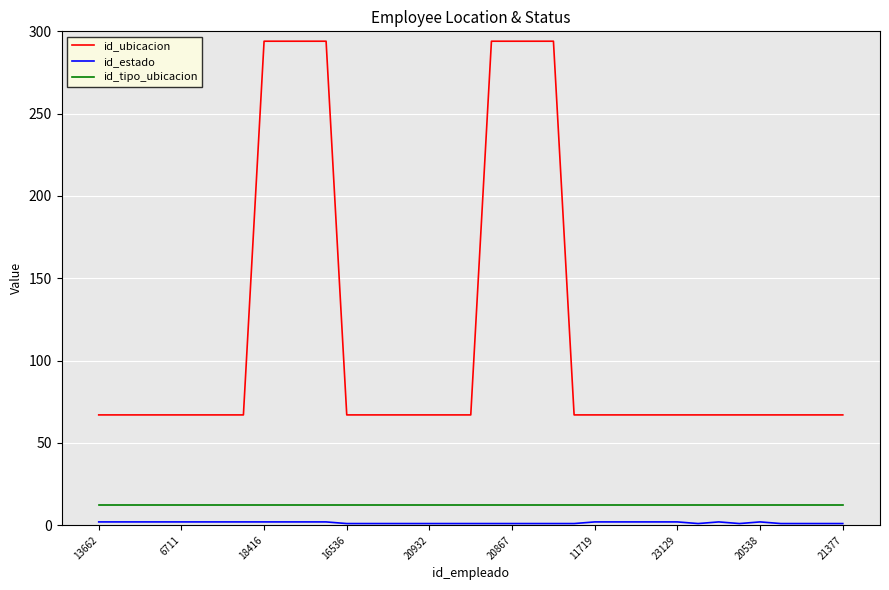

Which series has the largest range (max minus min)?

id_ubicacion